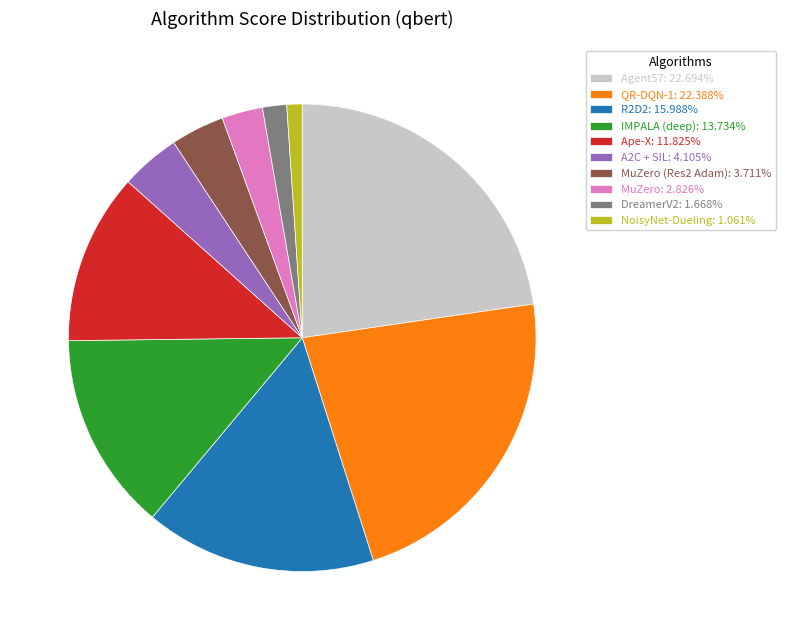

Is the sum of R2D2: 15.988% and MuZero: 2.826% greater than half?

No